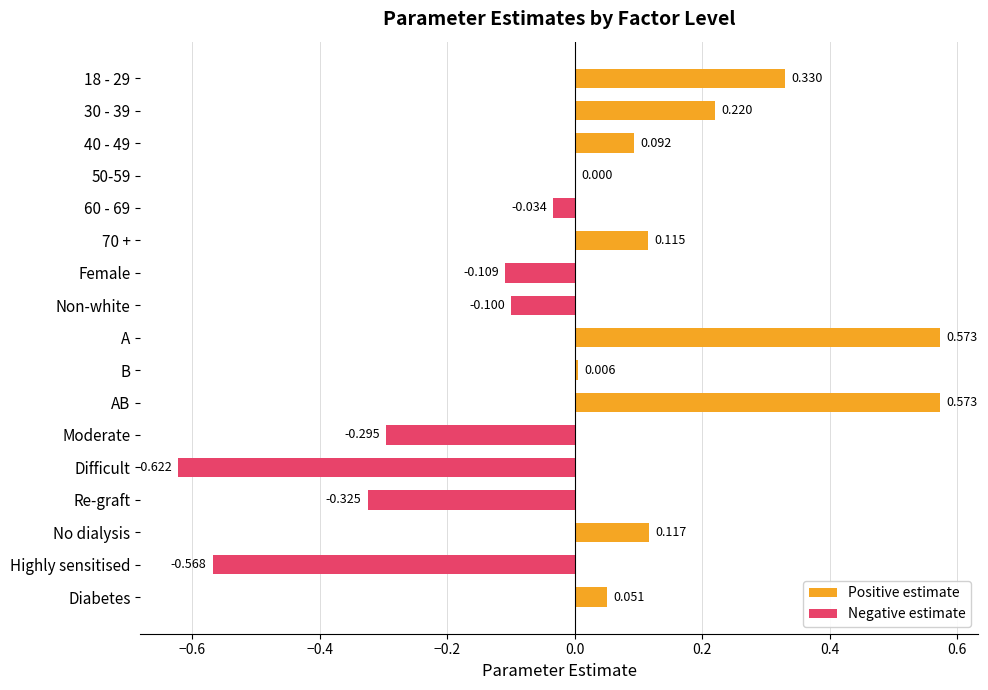

The chart shows a value of 0.2 at 70 +. True or false?

False